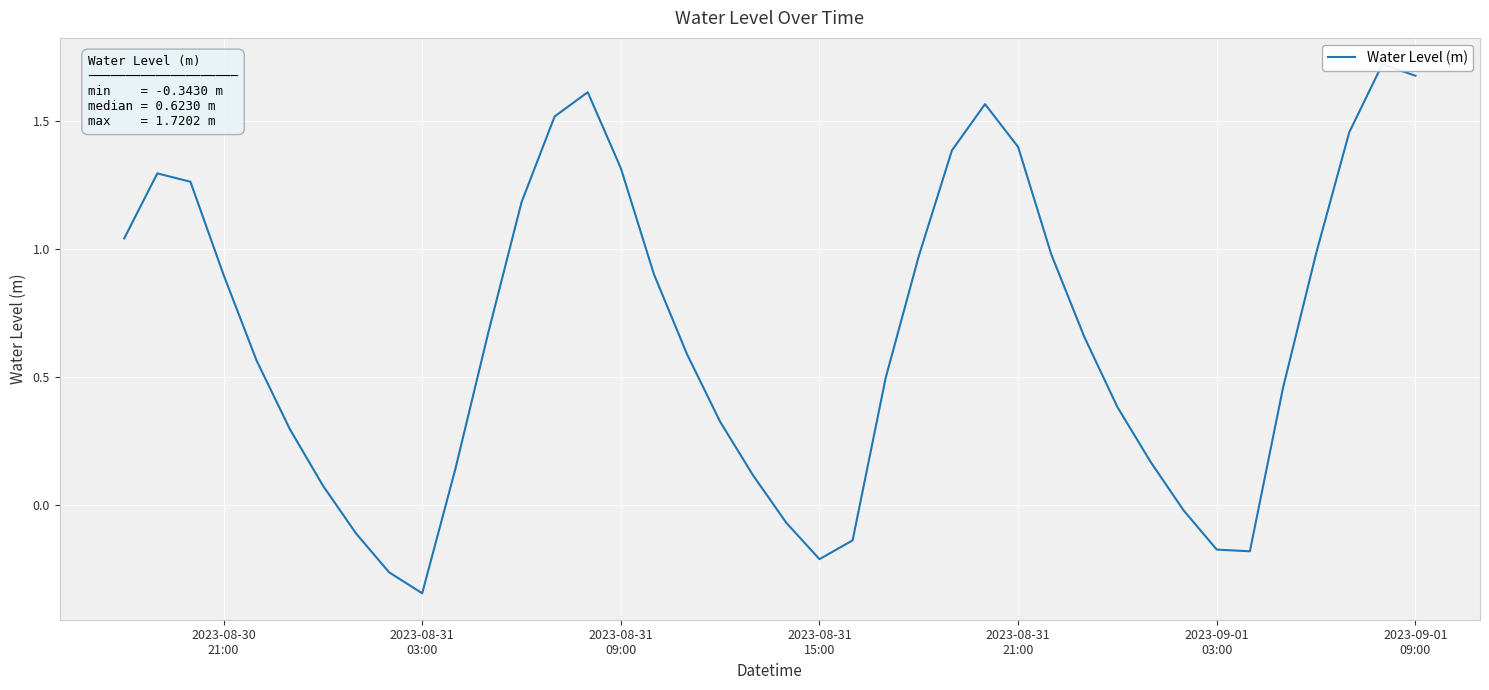

Count the number of data series in this chart.

1